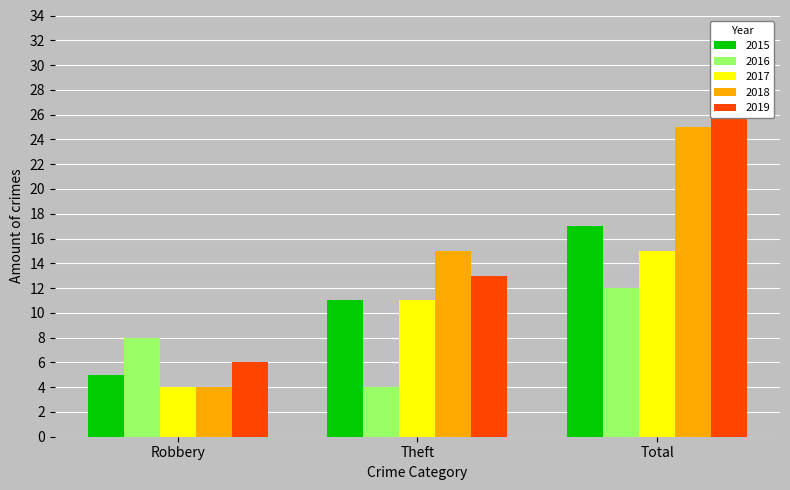

At which label is 2017 closest to 9?

Theft